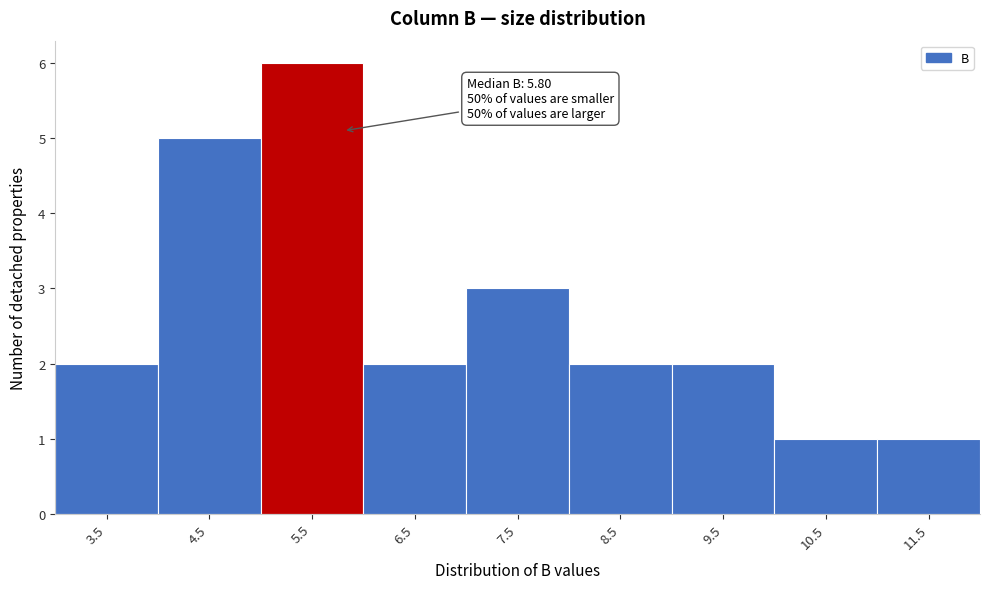

Over which range of the x-axis is the bar tallest?

5 to 6